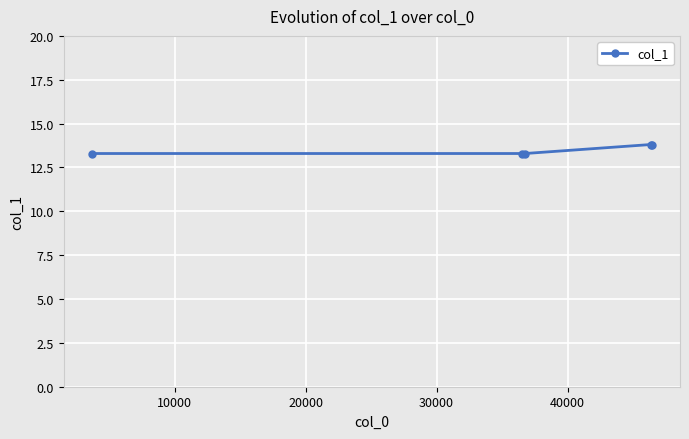

What is the maximum value shown in the chart?

13.8